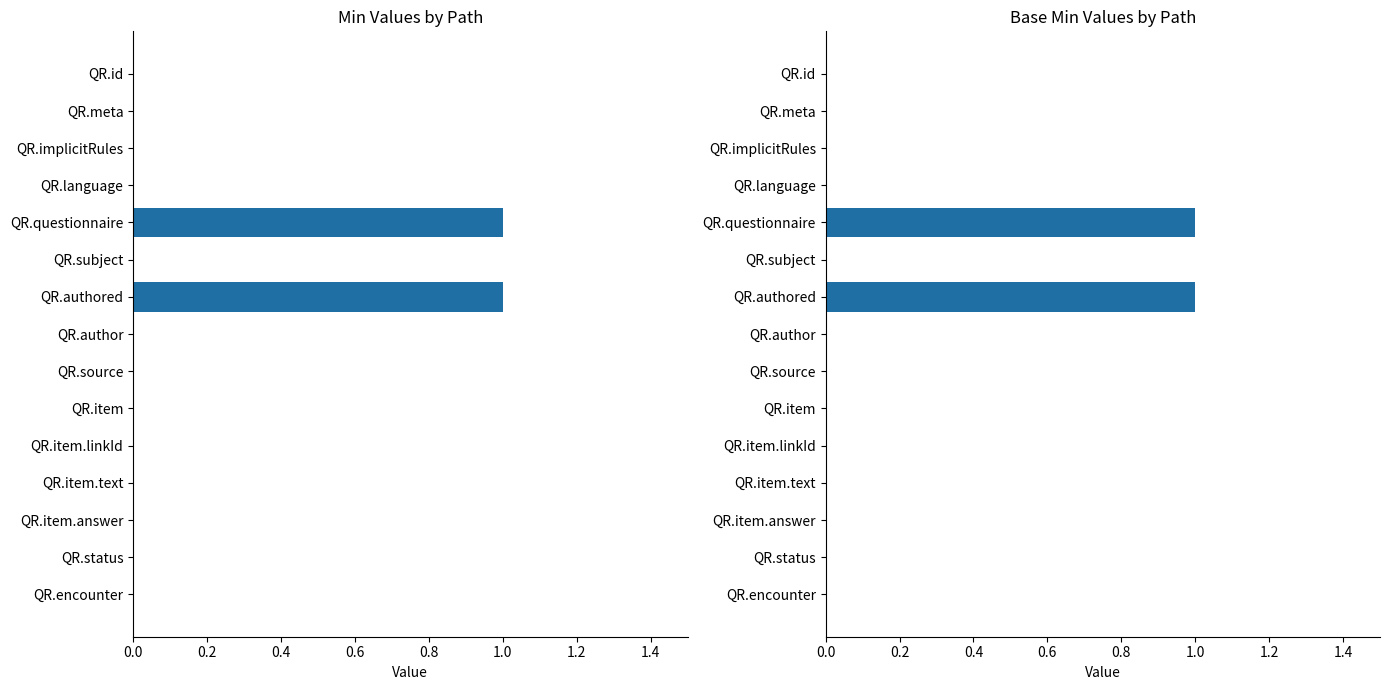

Rank the series by their maximum value, from highest to lowest.

Min, Base Min